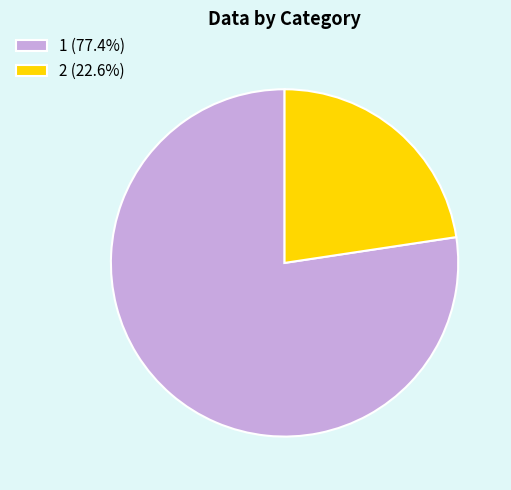

Which has a higher value, 1 or 2?

1